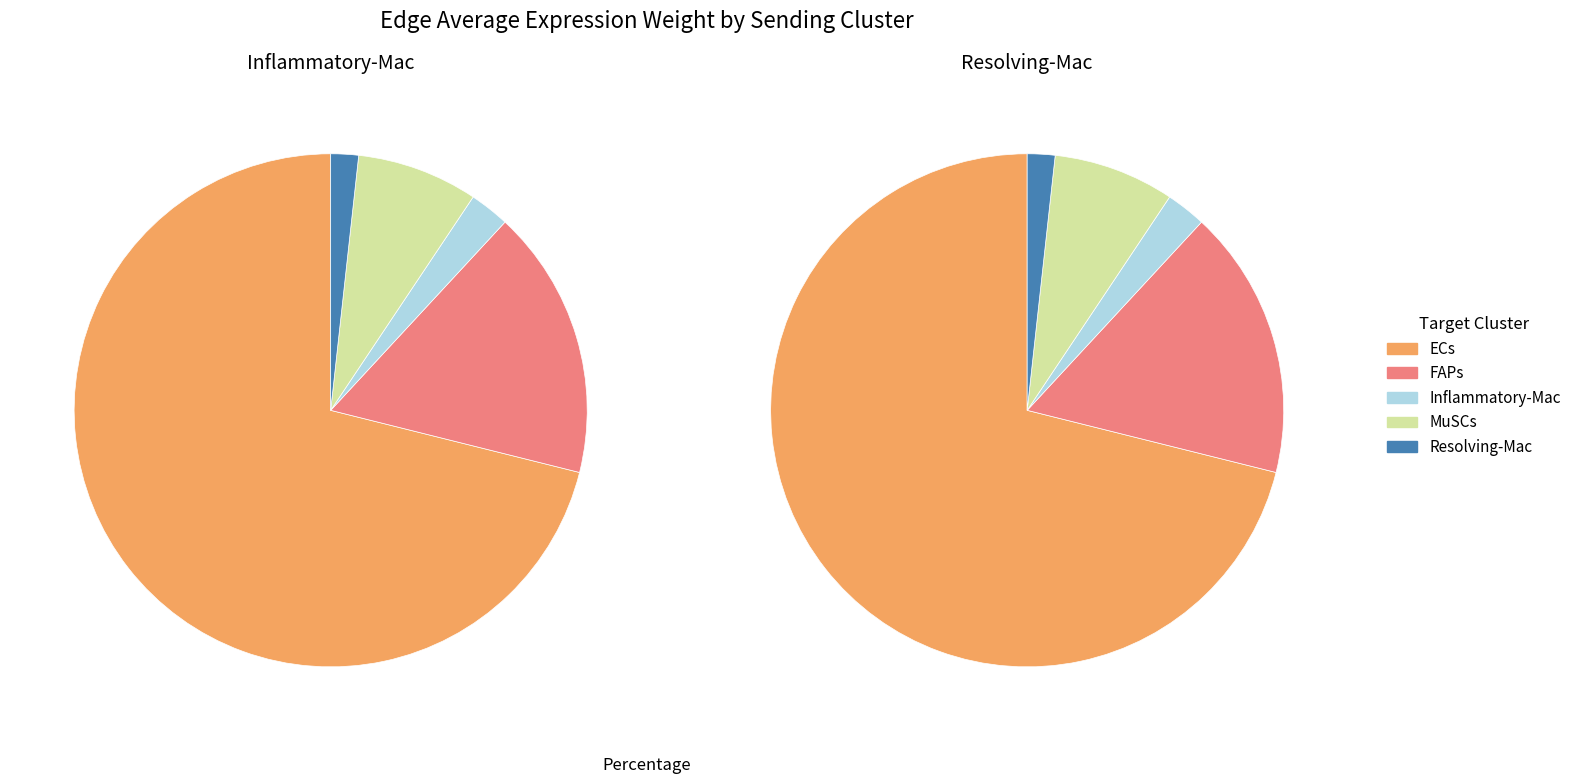

Which has a higher value, FAPs or Inflammatory-Mac?

FAPs